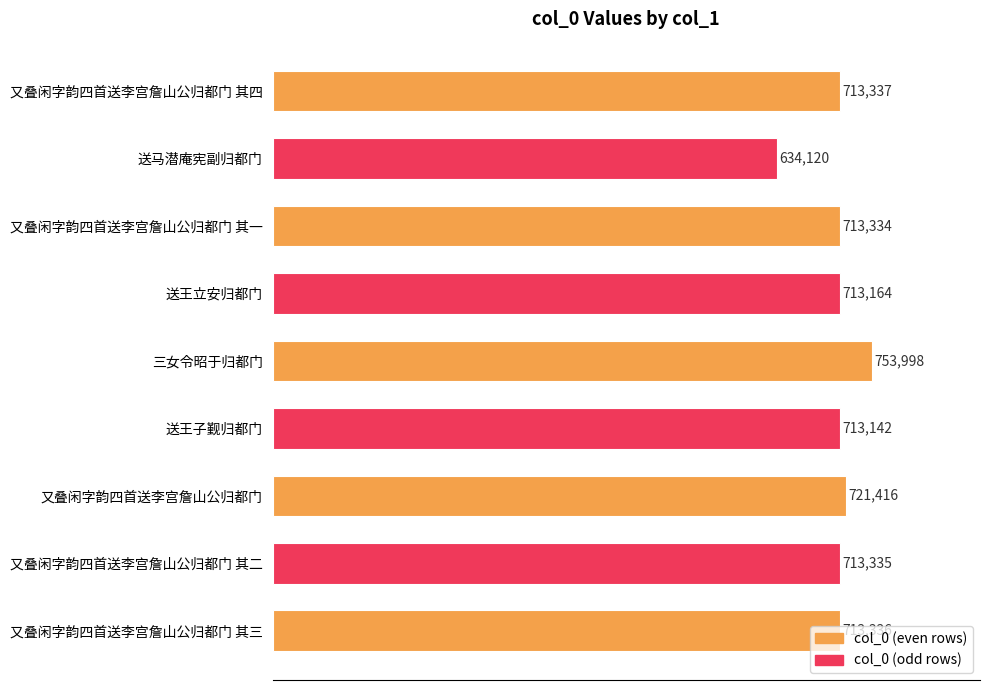

What is the average value?

709909